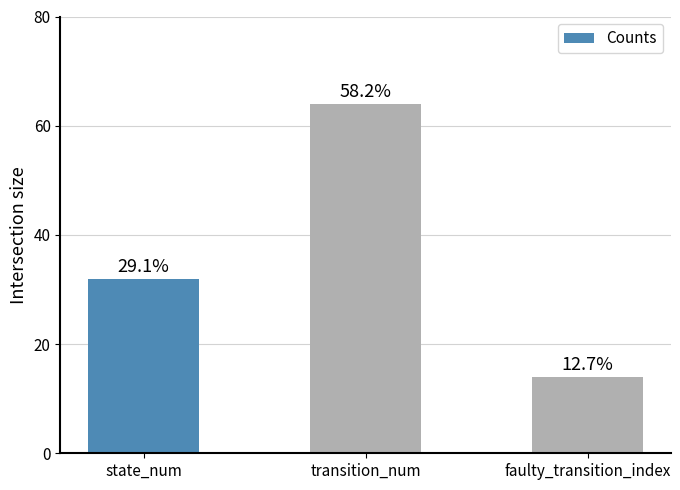

What is the label of the 3rd bar from the right?

state_num